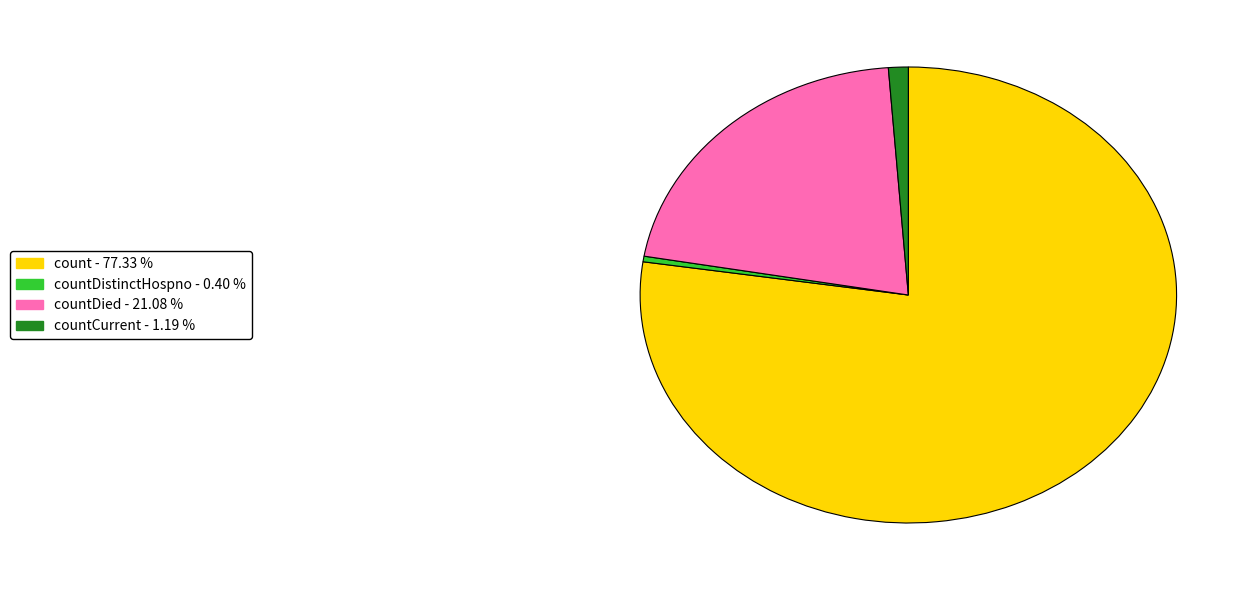

How many slices are in this pie chart?

4